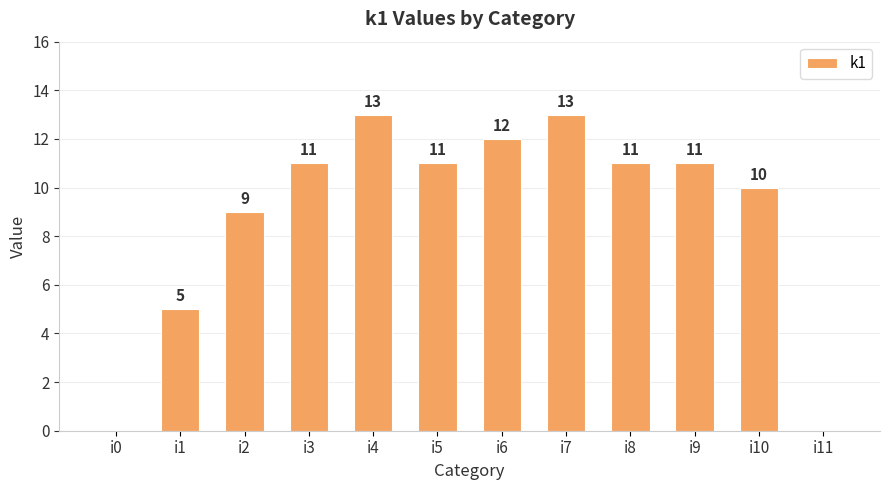

What value does the data have at i2, to the nearest 5?

10